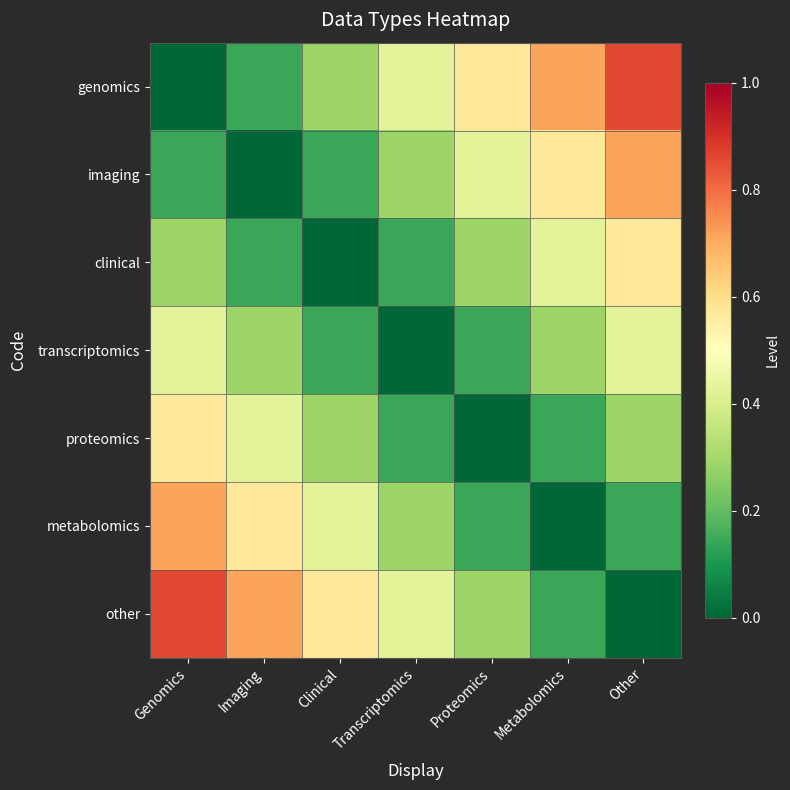

At which category is the sum across all series the highest?

Genomics